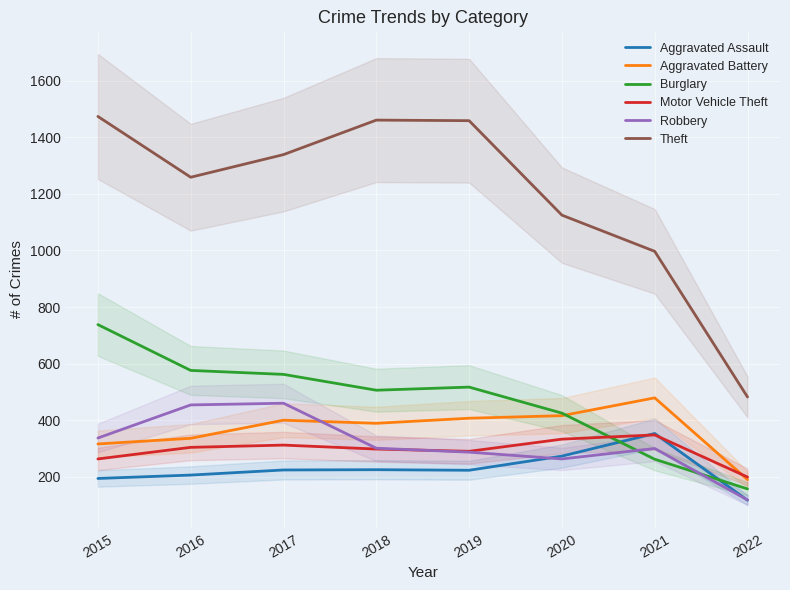

At which label does Aggravated Battery reach its minimum?

2022